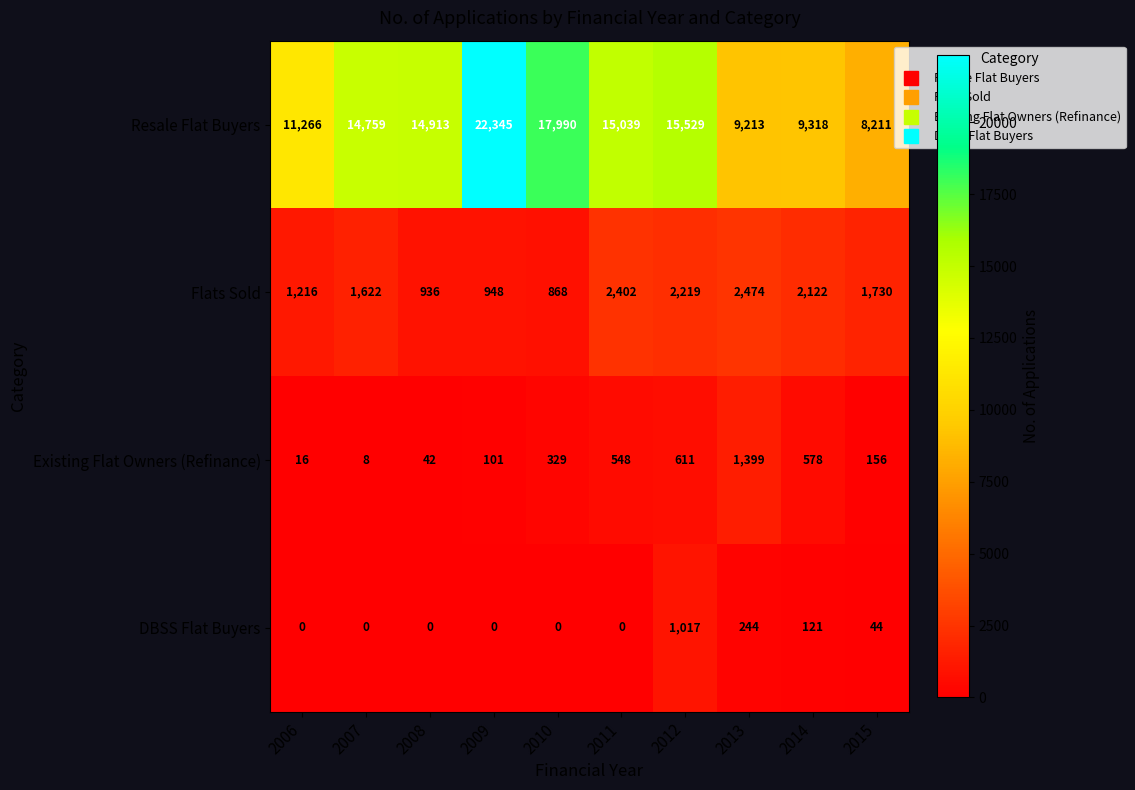

What is the difference between the maximum and minimum values in the Resale Flat Buyers series?

14134